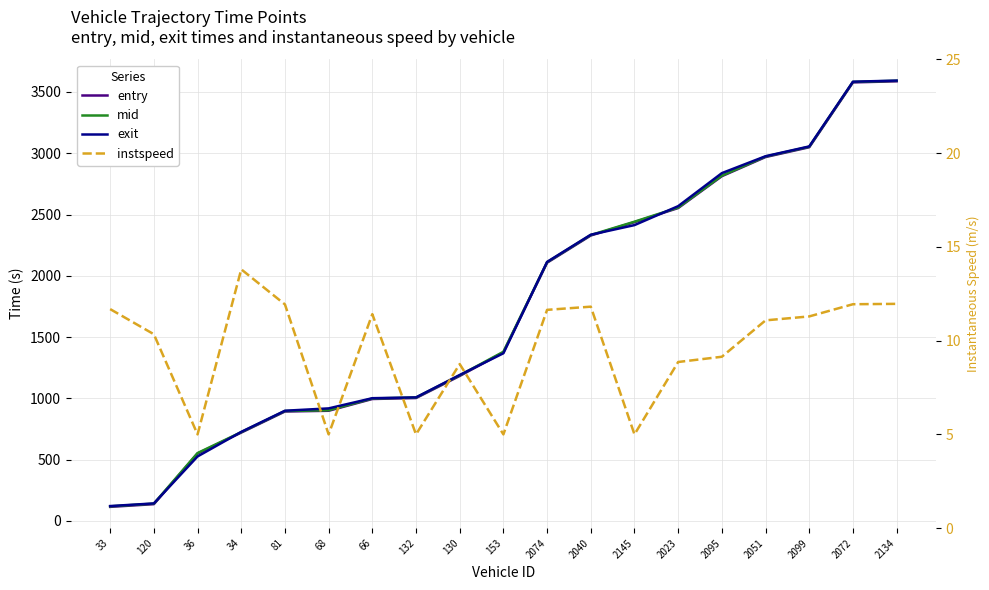

At 33, list the series in order from smallest to largest.

instspeed, entry, mid, exit